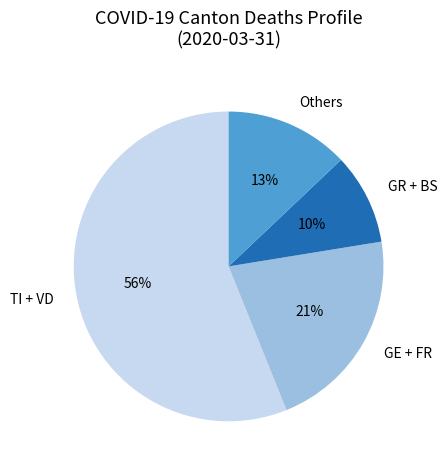

Rank the categories by value from highest to lowest.

TI + VD, GE + FR, Others, GR + BS